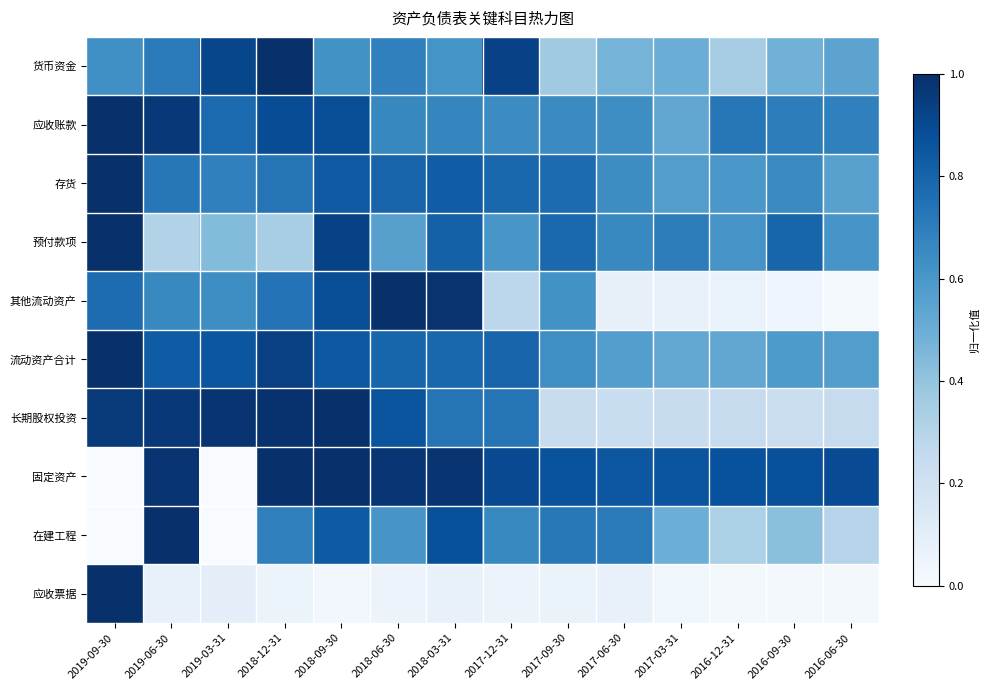

Reading left to right, extract all data points from this chart.

货币资金: 2019-09-30=0.6	2019-06-30=0.7	2019-03-31=0.9	2018-12-31=1.0	2018-09-30=0.6	2018-06-30=0.7	2018-03-31=0.6	2017-12-31=0.9	2017-09-30=0.4	2017-06-30=0.5	2017-03-31=0.5	2016-12-31=0.3	2016-09-30=0.5	2016-06-30=0.5
应收账款: 2019-09-30=1.0	2019-06-30=1.0	2019-03-31=0.8	2018-12-31=0.9	2018-09-30=0.9	2018-06-30=0.7	2018-03-31=0.7	2017-12-31=0.6	2017-09-30=0.6	2017-06-30=0.6	2017-03-31=0.5	2016-12-31=0.7	2016-09-30=0.7	2016-06-30=0.7
存货: 2019-09-30=1.0	2019-06-30=0.7	2019-03-31=0.7	2018-12-31=0.7	2018-09-30=0.8	2018-06-30=0.8	2018-03-31=0.8	2017-12-31=0.8	2017-09-30=0.8	2017-06-30=0.6	2017-03-31=0.6	2016-12-31=0.6	2016-09-30=0.7	2016-06-30=0.6
预付款项: 2019-09-30=1.0	2019-06-30=0.3	2019-03-31=0.4	2018-12-31=0.3	2018-09-30=0.9	2018-06-30=0.6	2018-03-31=0.8	2017-12-31=0.6	2017-09-30=0.8	2017-06-30=0.7	2017-03-31=0.7	2016-12-31=0.6	2016-09-30=0.8	2016-06-30=0.6
其他流动资产: 2019-09-30=0.8	2019-06-30=0.7	2019-03-31=0.6	2018-12-31=0.7	2018-09-30=0.9	2018-06-30=1.0	2018-03-31=1.0	2017-12-31=0.3	2017-09-30=0.6	2017-06-30=0.1	2017-03-31=0.1	2016-12-31=0.1	2016-09-30=0.0	2016-06-30=0.0
流动资产合计: 2019-09-30=1.0	2019-06-30=0.8	2019-03-31=0.9	2018-12-31=0.9	2018-09-30=0.8	2018-06-30=0.8	2018-03-31=0.8	2017-12-31=0.8	2017-09-30=0.6	2017-06-30=0.6	2017-03-31=0.5	2016-12-31=0.5	2016-09-30=0.6	2016-06-30=0.6
长期股权投资: 2019-09-30=1.0	2019-06-30=1.0	2019-03-31=1.0	2018-12-31=1.0	2018-09-30=1.0	2018-06-30=0.9	2018-03-31=0.7	2017-12-31=0.7	2017-09-30=0.2	2017-06-30=0.2	2017-03-31=0.2	2016-12-31=0.2	2016-09-30=0.2	2016-06-30=0.2
固定资产: 2019-09-30=0.0	2019-06-30=1.0	2019-03-31=0.0	2018-12-31=1.0	2018-09-30=1.0	2018-06-30=1.0	2018-03-31=1.0	2017-12-31=0.9	2017-09-30=0.9	2017-06-30=0.9	2017-03-31=0.9	2016-12-31=0.9	2016-09-30=0.9	2016-06-30=0.9
在建工程: 2019-09-30=0.0	2019-06-30=1.0	2019-03-31=0.0	2018-12-31=0.7	2018-09-30=0.8	2018-06-30=0.6	2018-03-31=0.9	2017-12-31=0.7	2017-09-30=0.7	2017-06-30=0.7	2017-03-31=0.5	2016-12-31=0.3	2016-09-30=0.4	2016-06-30=0.3
应收票据: 2019-09-30=1.0	2019-06-30=0.1	2019-03-31=0.1	2018-12-31=0.1	2018-09-30=0.0	2018-06-30=0.1	2018-03-31=0.1	2017-12-31=0.1	2017-09-30=0.1	2017-06-30=0.1	2017-03-31=0.0	2016-12-31=0.0	2016-09-30=0.0	2016-06-30=0.0